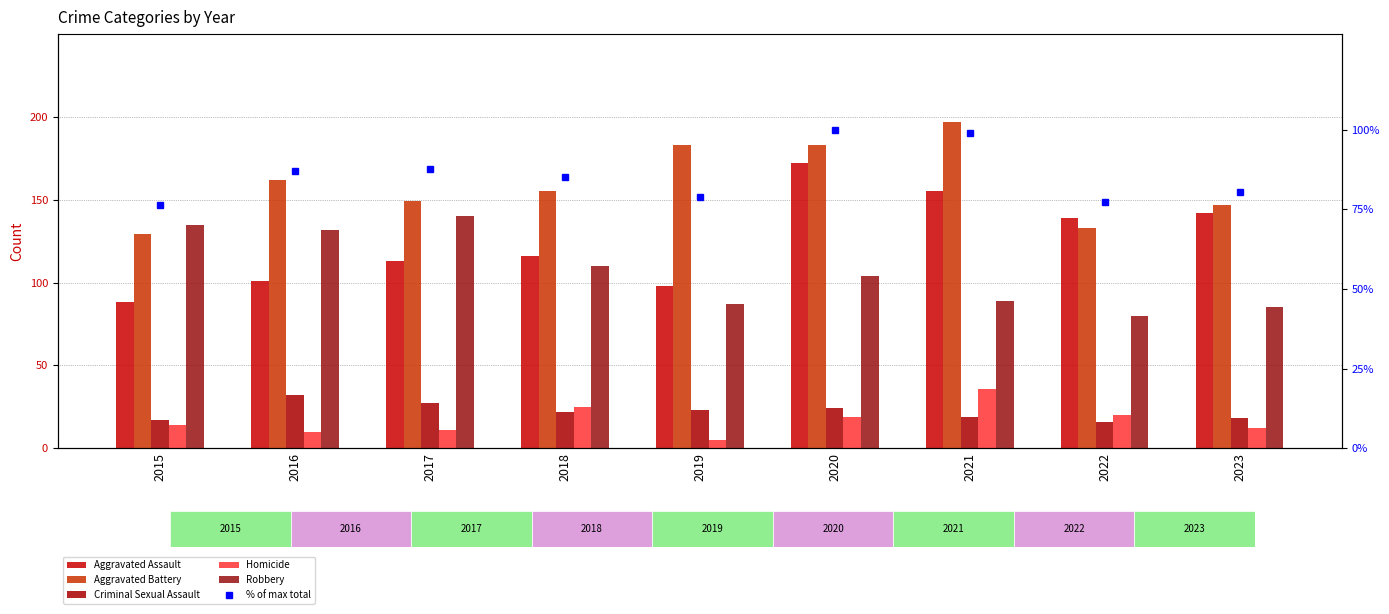

List the series in order of their peak value, lowest first.

Criminal Sexual Assault, Homicide, % of max total, Robbery, Aggravated Assault, Aggravated Battery